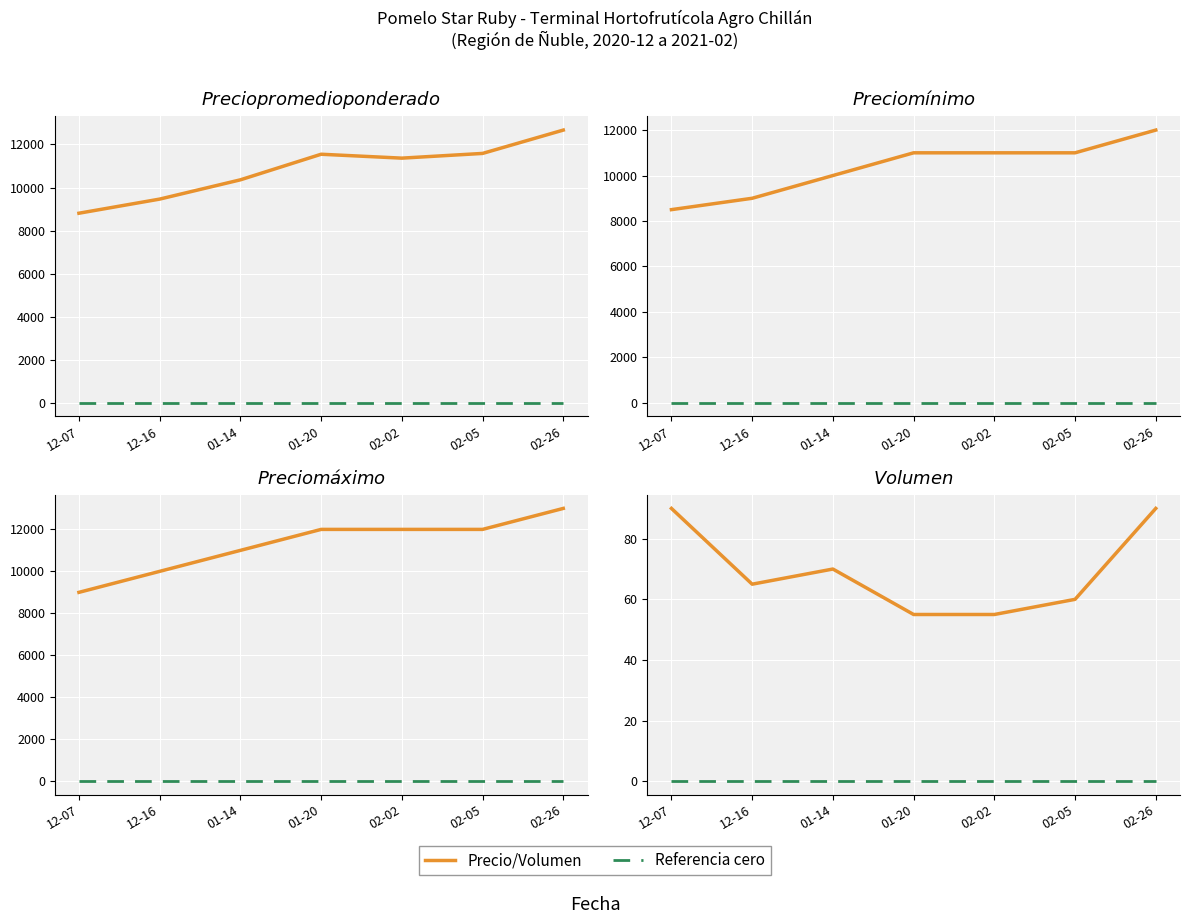

What is the highest value of the Precio minimo series?

12000